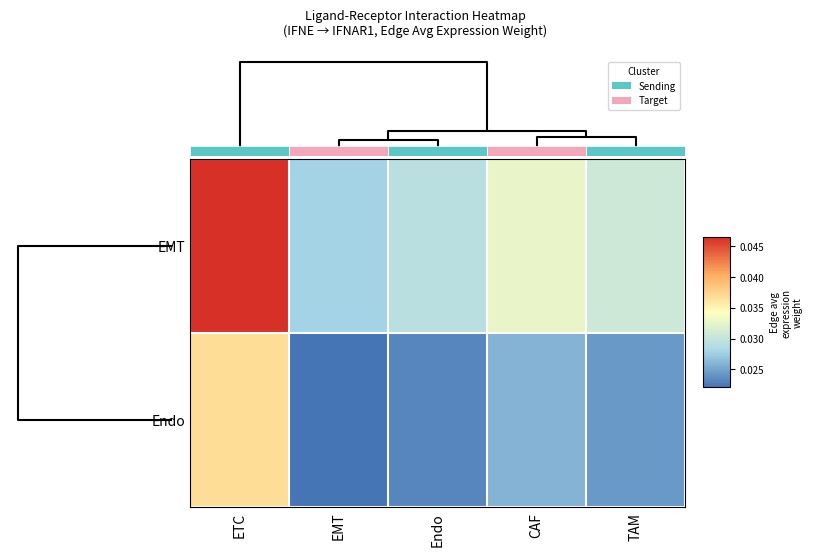

At ETC, list the series in order from largest to smallest.

EMT, Endo